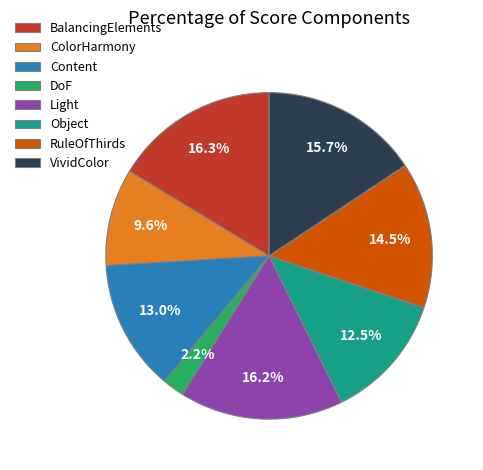

To the nearest percent, what portion does DoF represent?

2%